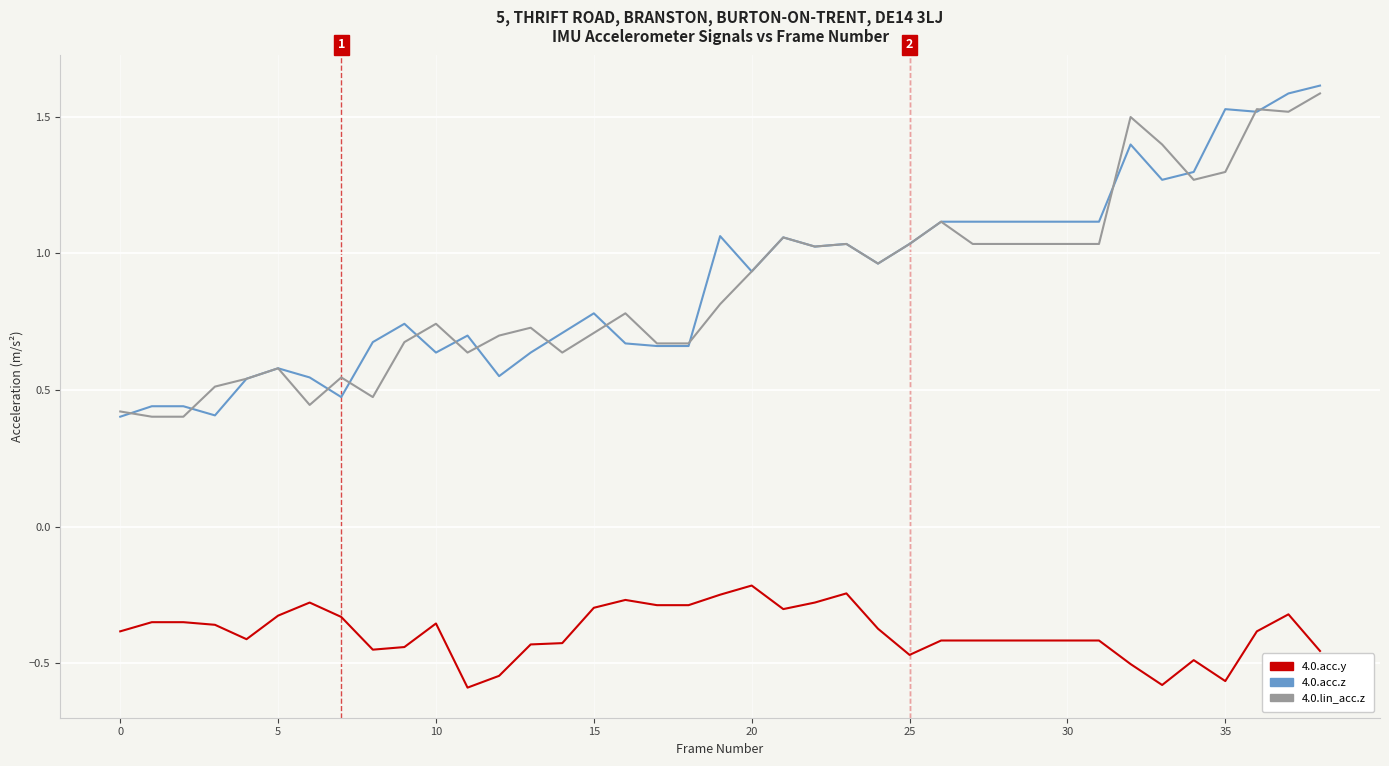

What are all the series names shown in the legend?

4.0.acc.y, 4.0.acc.z, 4.0.lin_acc.z